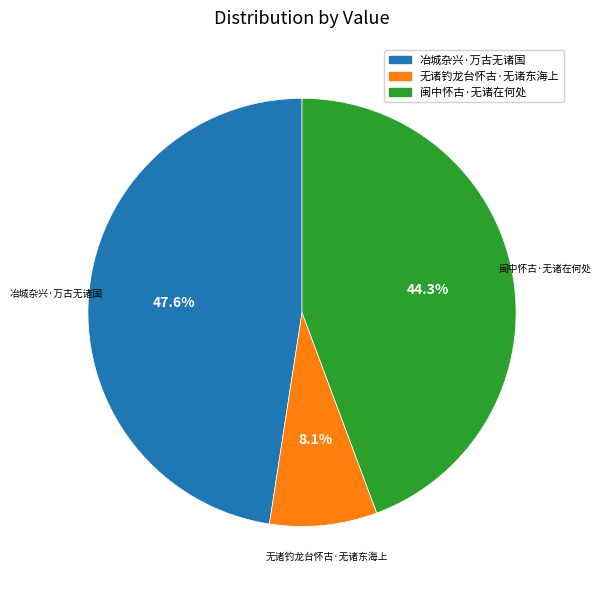

Is 无诸钓龙台怀古·无诸东海上 the majority of the pie?

No